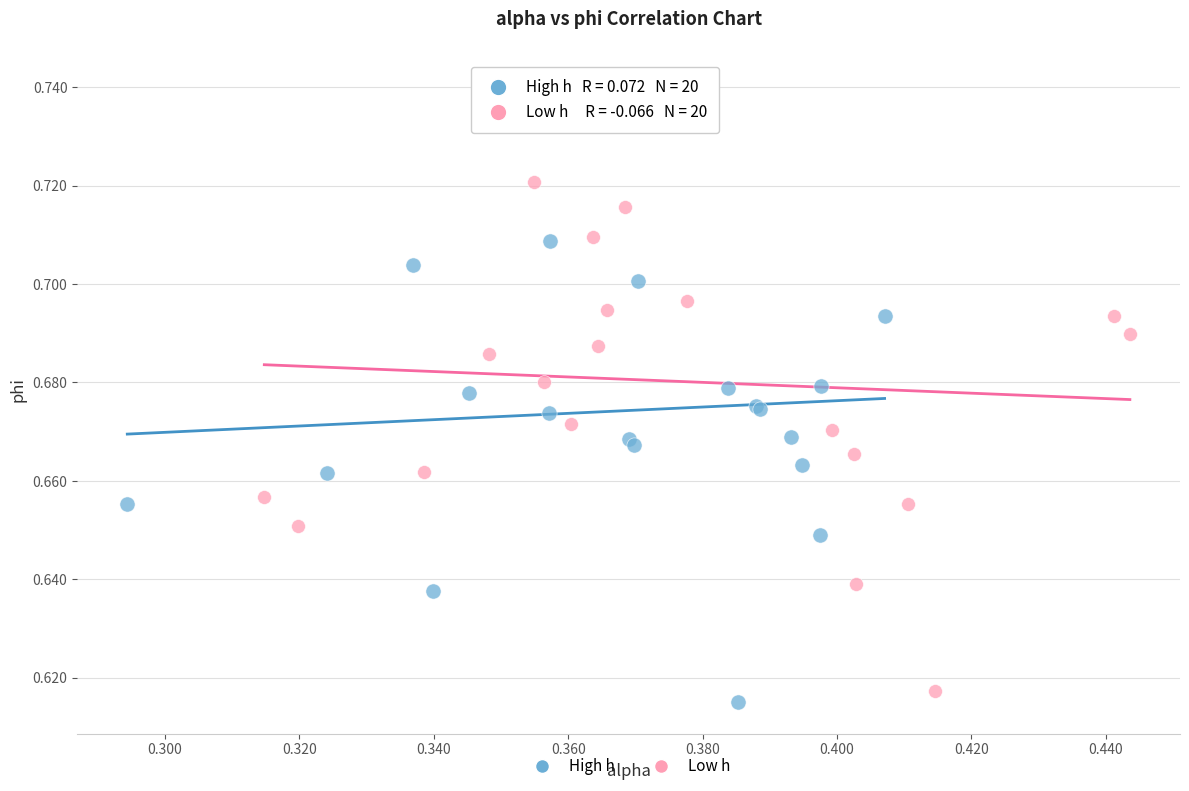

Which series has the widest spread of Y values?

Low h